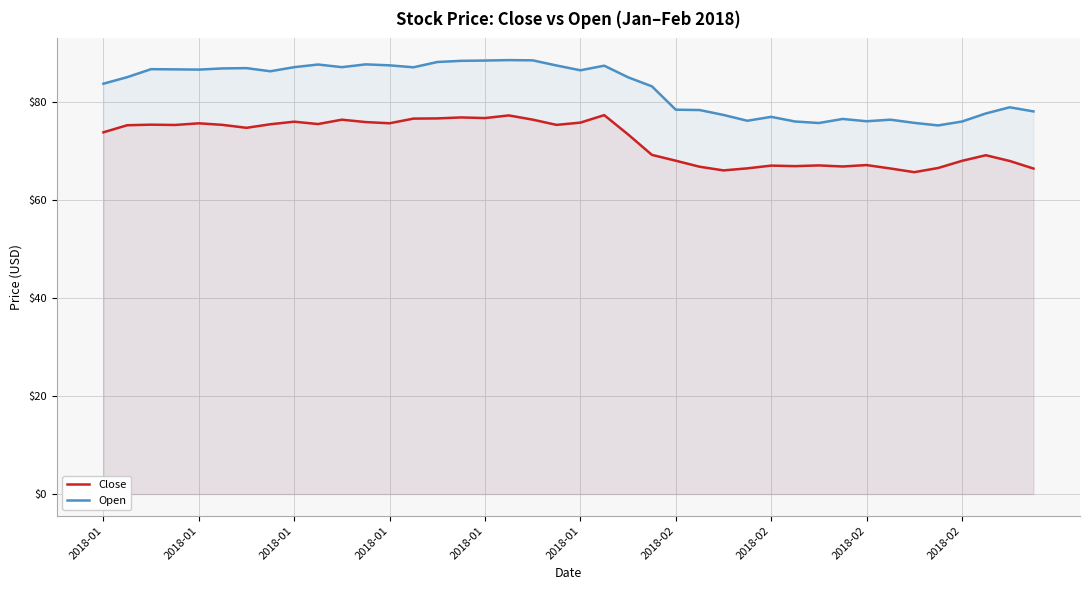

Reading left to right, what are all the values shown in this chart?

Close: 73.9	75.3	75.5	75.4	75.7	75.4	74.8	75.5	76.1	75.6	76.5	76.0	75.7	76.7	76.7	76.9	76.8	77.3	76.5	75.4	75.9	77.4	73.5	69.3	68.1	66.9	66.1	66.5	67.1	67.0	67.1	66.9	67.2	66.5	65.8	66.6	68.1	69.2	68.0	66.5
Open: 83.8	85.2	86.8	86.8	86.7	86.9	87.0	86.4	87.2	87.7	87.2	87.8	87.6	87.2	88.2	88.5	88.5	88.6	88.6	87.5	86.6	87.5	85.1	83.3	78.5	78.4	77.4	76.2	77.0	76.1	75.8	76.6	76.2	76.5	75.8	75.3	76.1	77.7	79.0	78.2